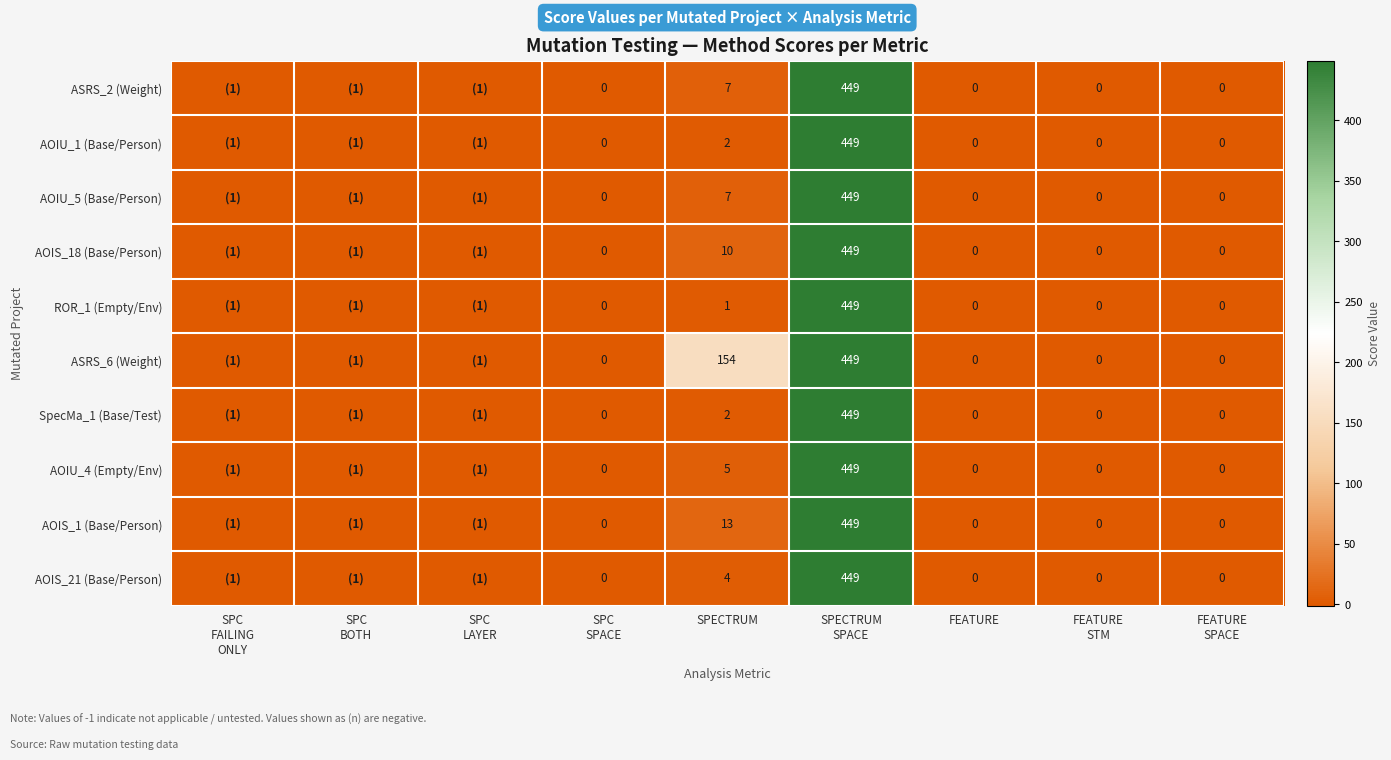

What is the difference between the AOIU_4 (Empty/Env) values at SPC BOTH and FEATURE SPACE?

1